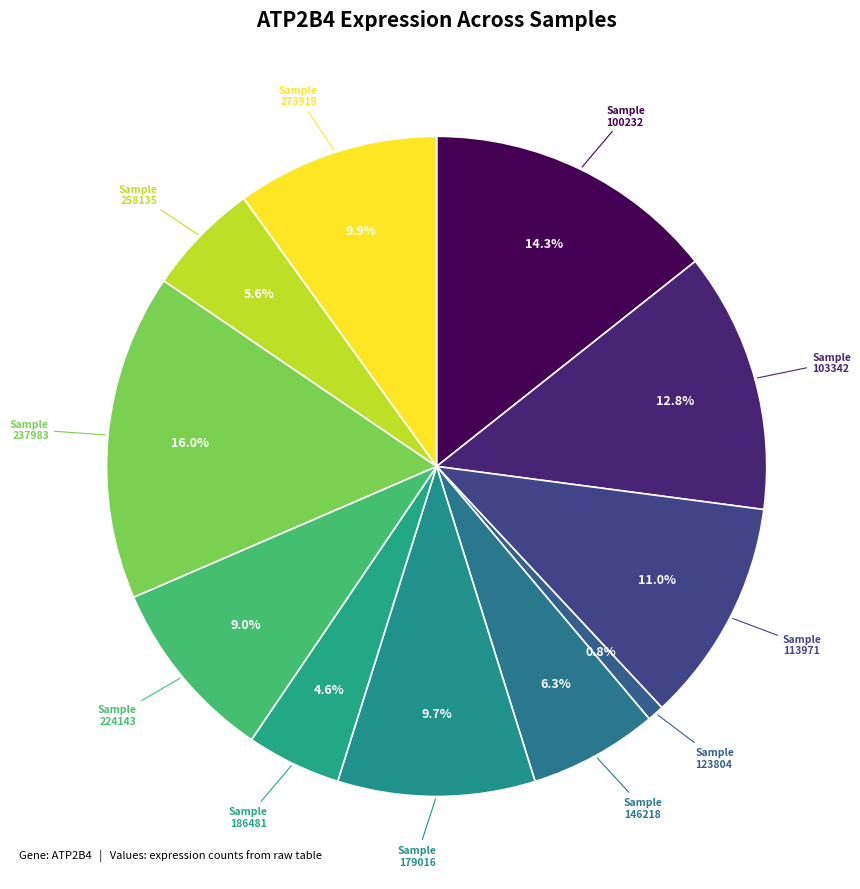

How many slices are in this pie chart?

11